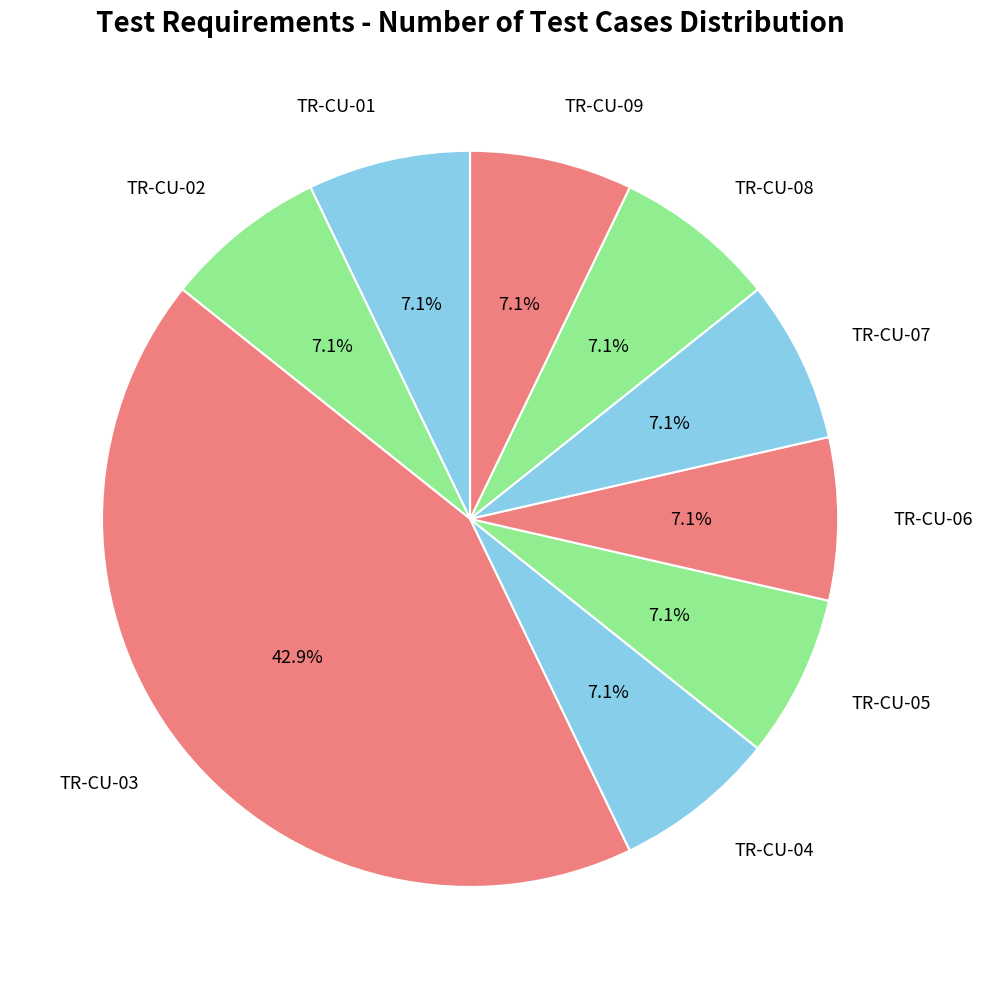

To the nearest percent, what is the difference between the TR-CU-03 and TR-CU-06 slice percentages?

36%